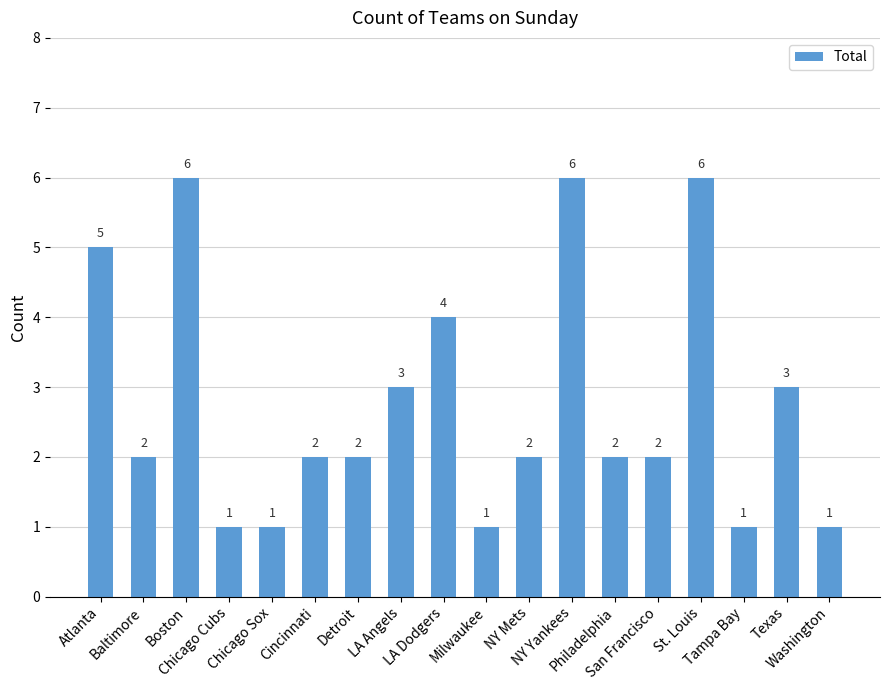

Reading left to right, transcribe all the data shown in this chart.

5	2	6	1	1	2	2	3	4	1	2	6	2	2	6	1	3	1